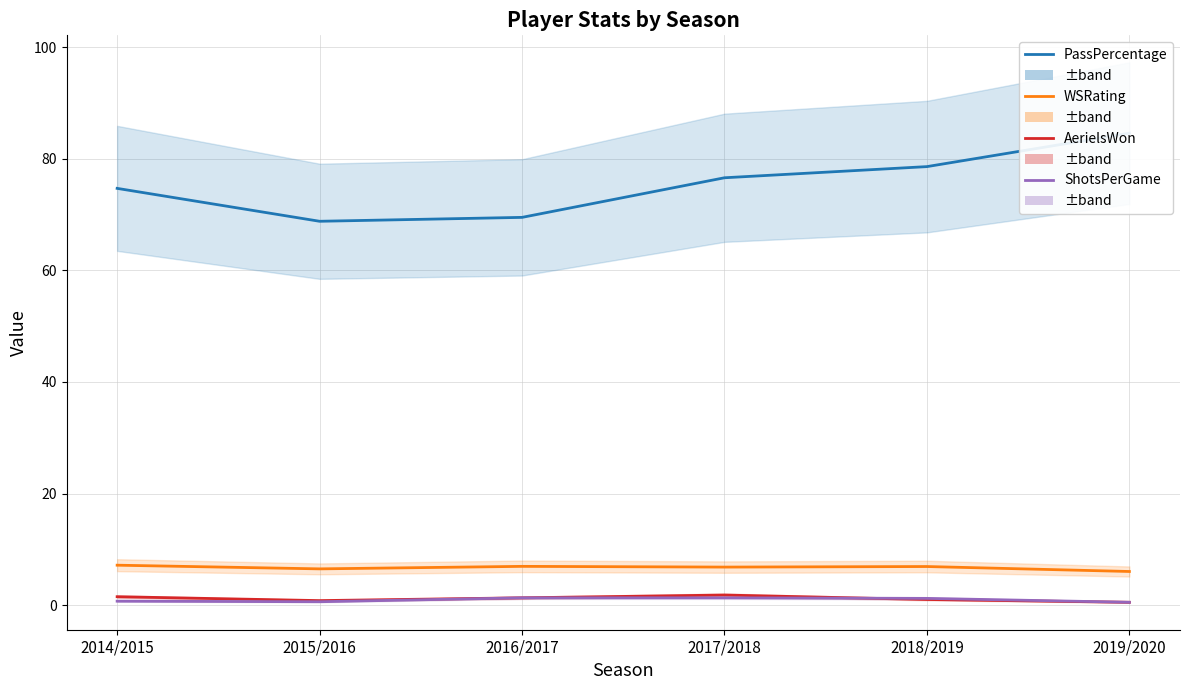

True or false: WSRating and ShotsPerGame intersect in this chart.

False